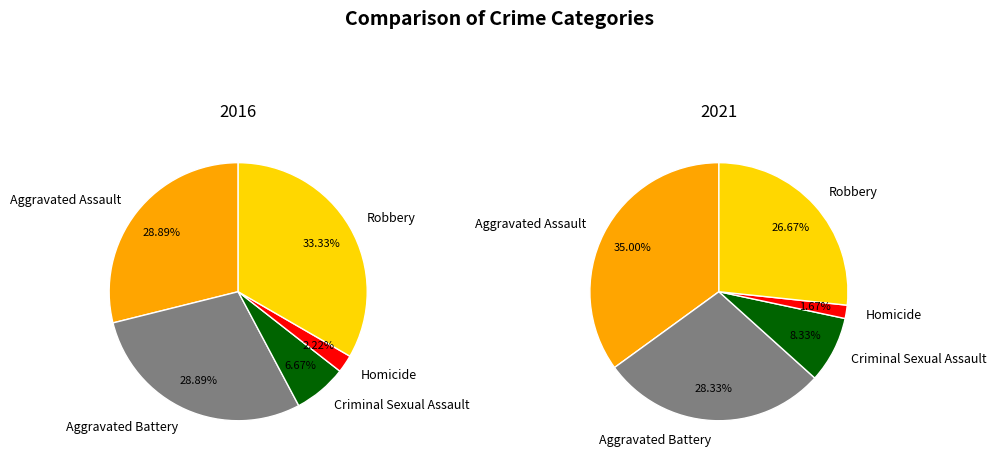

To the nearest percent, what is the difference between the Aggravated Assault and Criminal Sexual Assault slice percentages?

27%